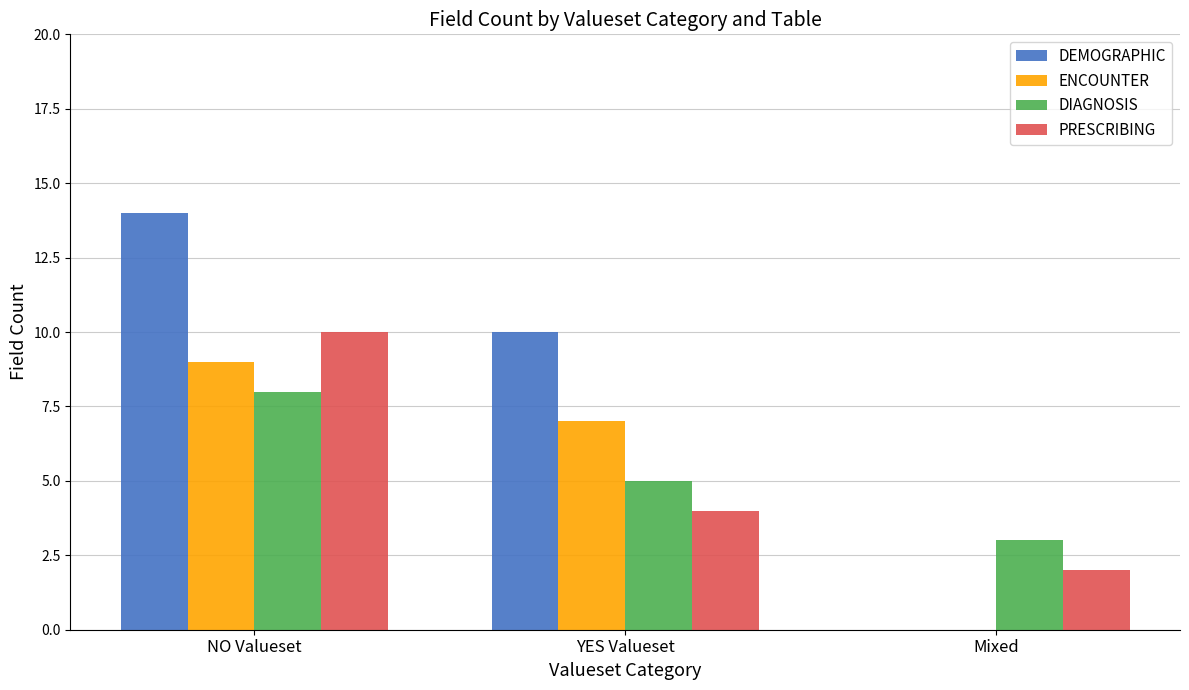

The ENCOUNTER series shows 9 at NO Valueset. True or false?

True